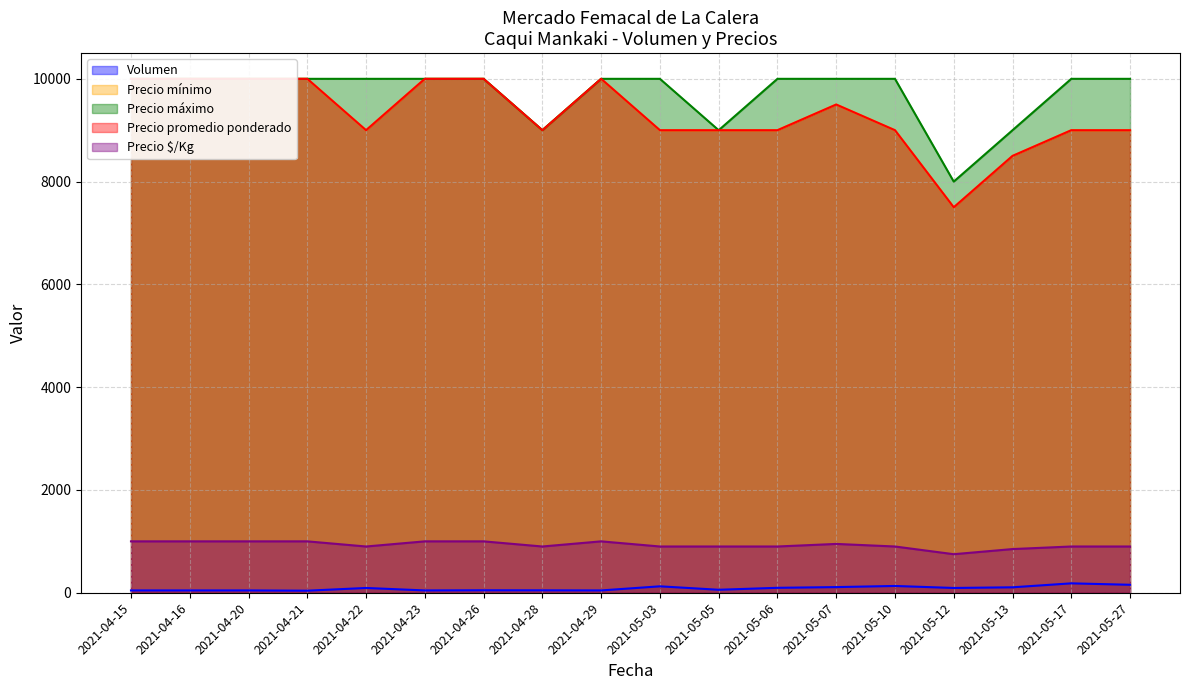

What is the sum of all Precio mínimo values?

167500